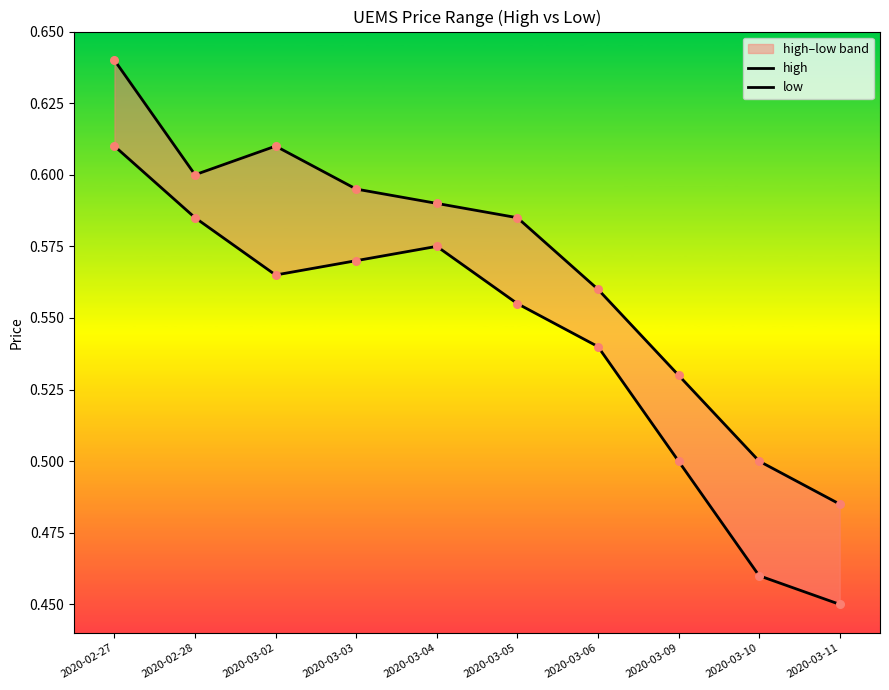

What is the total value across all series at 2020-03-02?

1.2